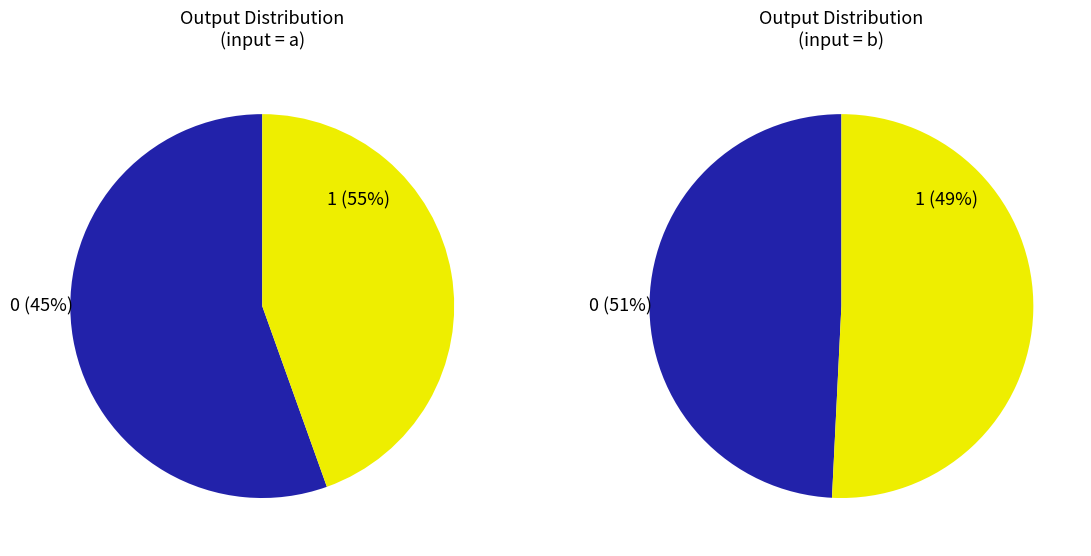

The Output 1 slice represents 94% of the pie. True or false?

False